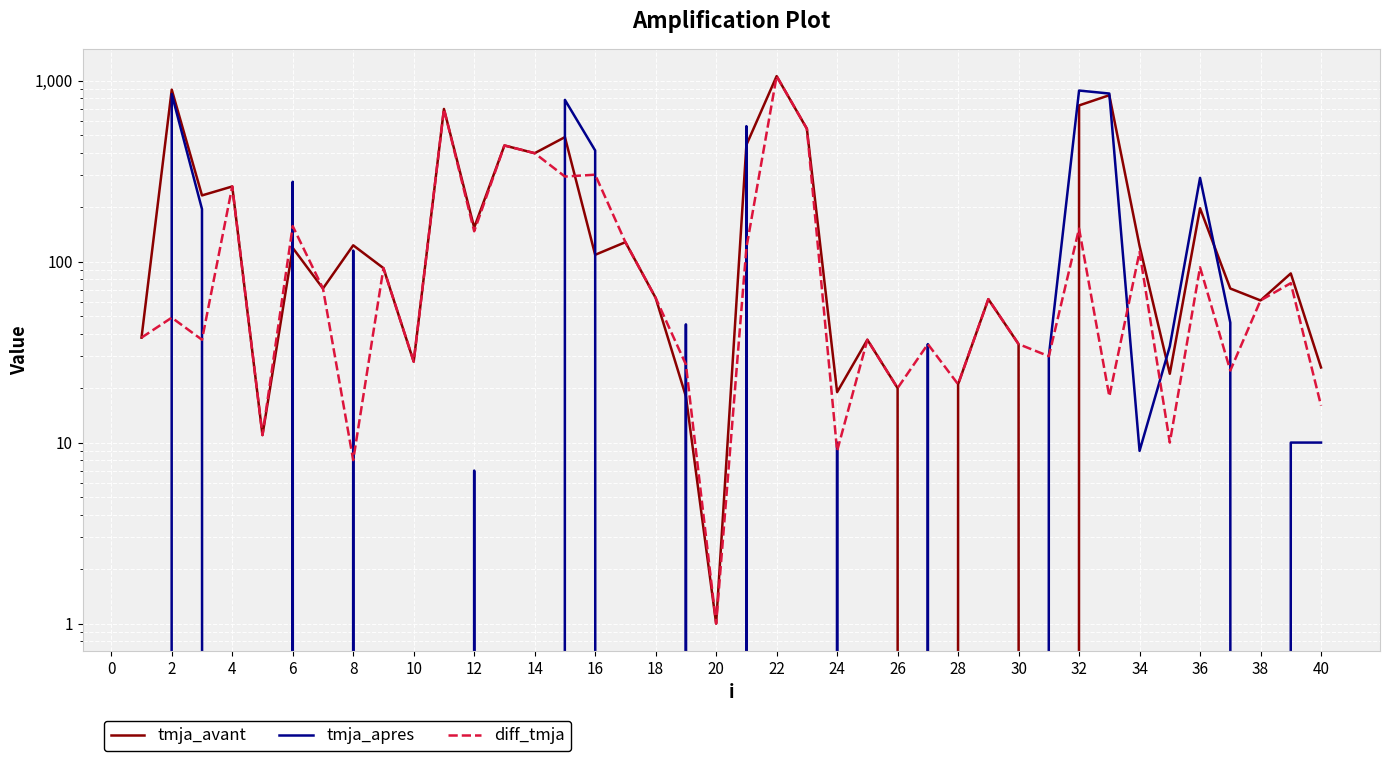

Which series has the largest total across all categories?

tmja_avant